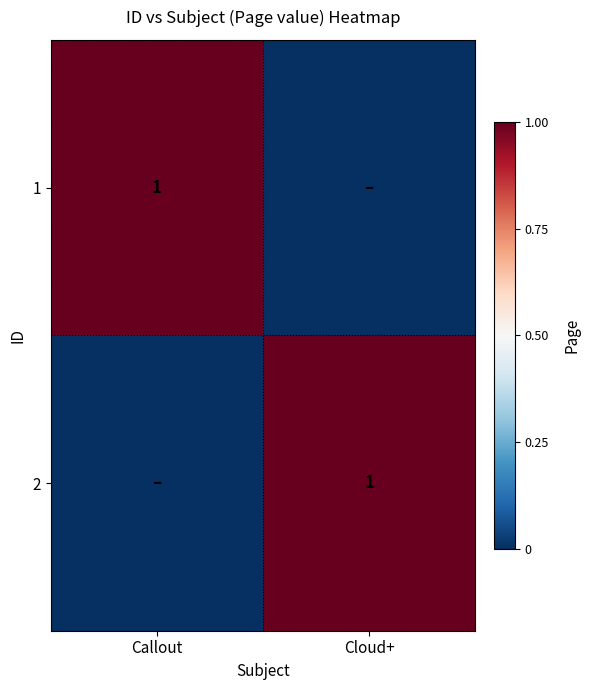

What is the difference between the highest and lowest values at Cloud+?

1